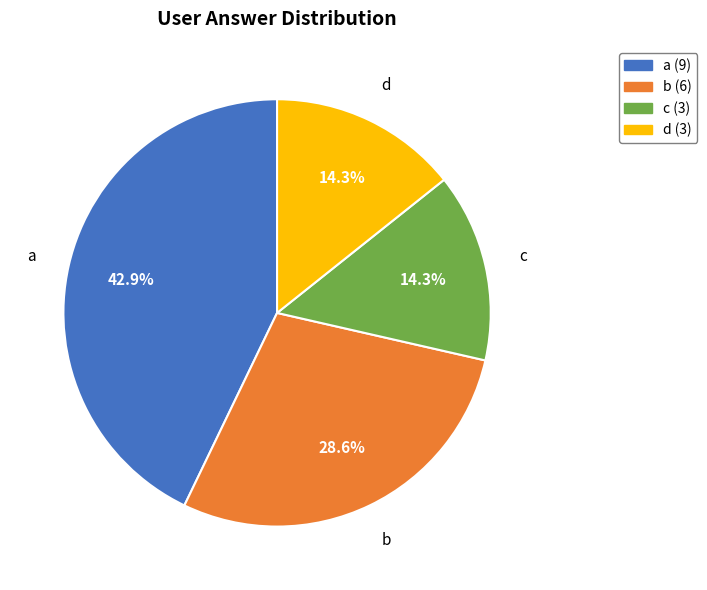

To the nearest percent, what percentage of the pie is c?

14%